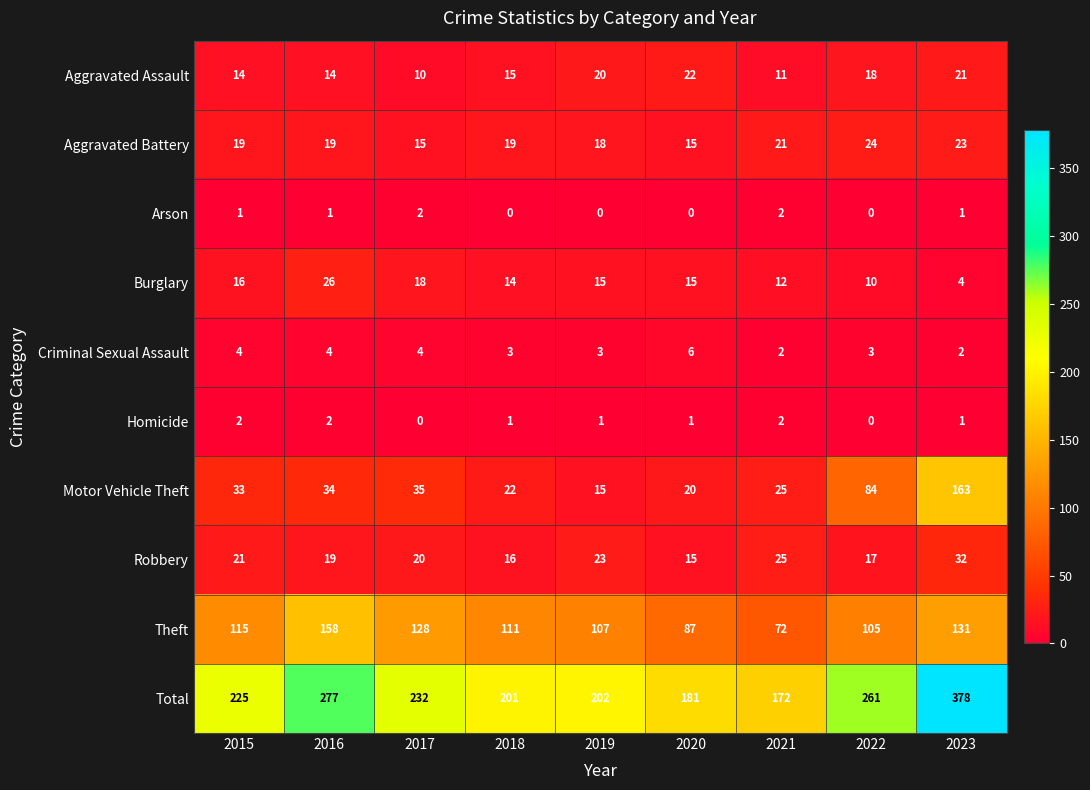

What is the average value of the Aggravated Assault series?

16